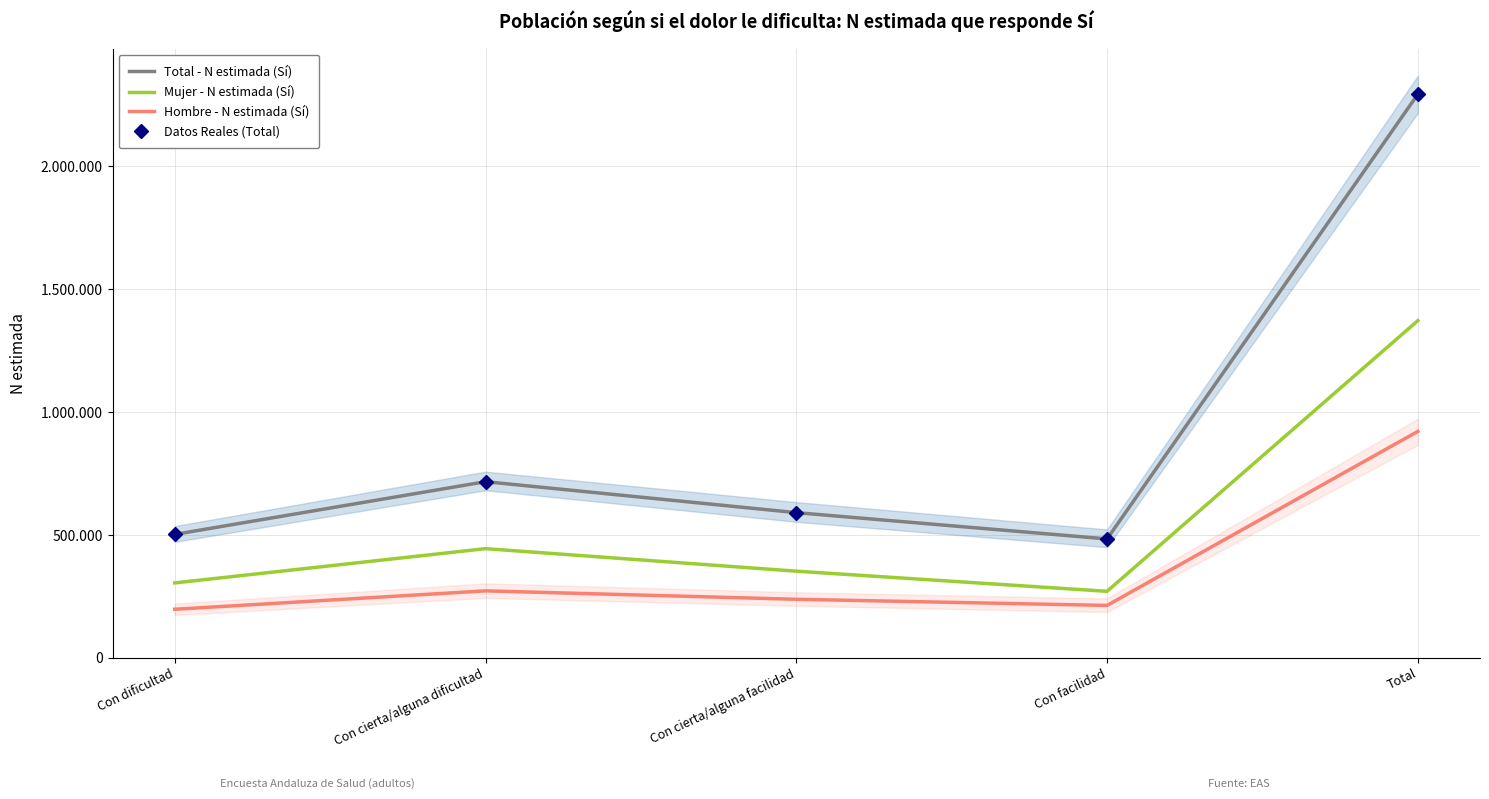

Reading left to right, list all the values displayed in this chart.

Total - N estimada (Sí): Con dificultad=502166	Con cierta/alguna dificultad=716521	Con cierta/alguna facilidad=590604	Con facilidad=483681	Total=2292972
Mujer - N estimada (Sí): Con dificultad=304715	Con cierta/alguna dificultad=444102	Con cierta/alguna facilidad=352455	Con facilidad=270549	Total=1371820
Hombre - N estimada (Sí): Con dificultad=197451	Con cierta/alguna dificultad=272419	Con cierta/alguna facilidad=238149	Con facilidad=213133	Total=921151
Datos Reales (Total): Con dificultad=502166	Con cierta/alguna dificultad=716521	Con cierta/alguna facilidad=590604	Con facilidad=483681	Total=2292972